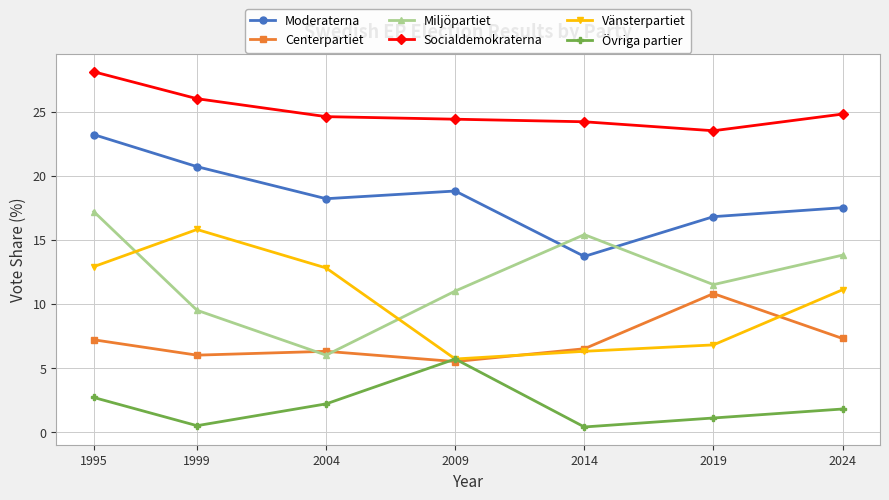

At which category does Moderaterna reach its first local valley?

2004